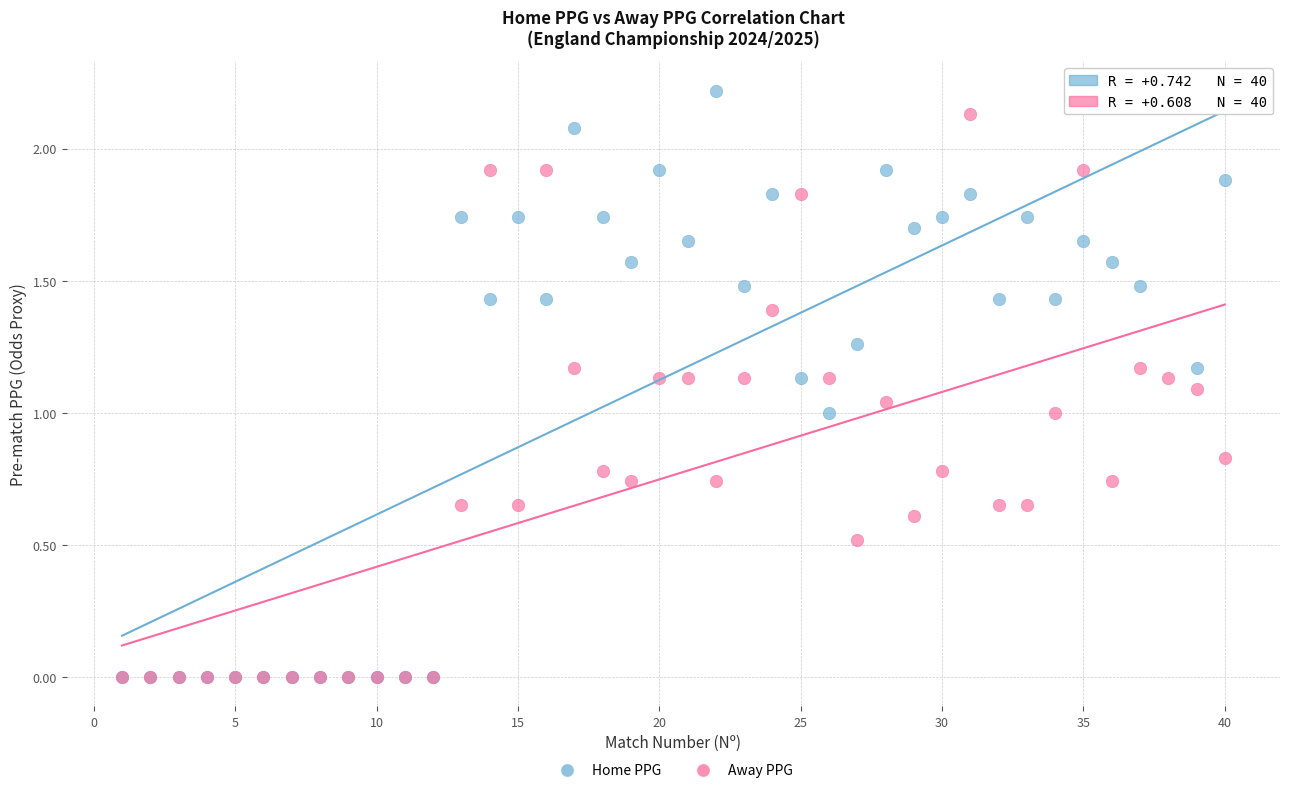

What are all the series names shown in the legend?

Home PPG, Away PPG